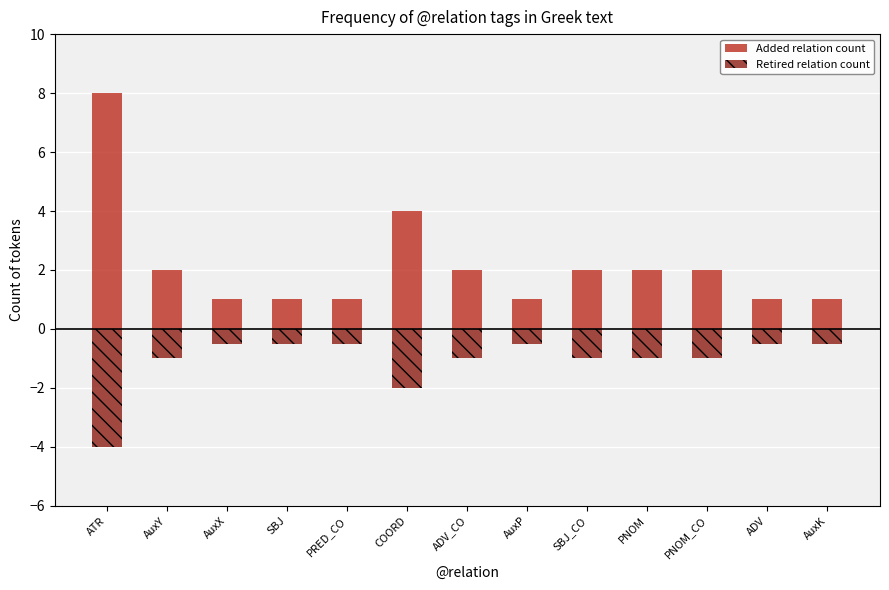

What position from the left is AuxY?

2